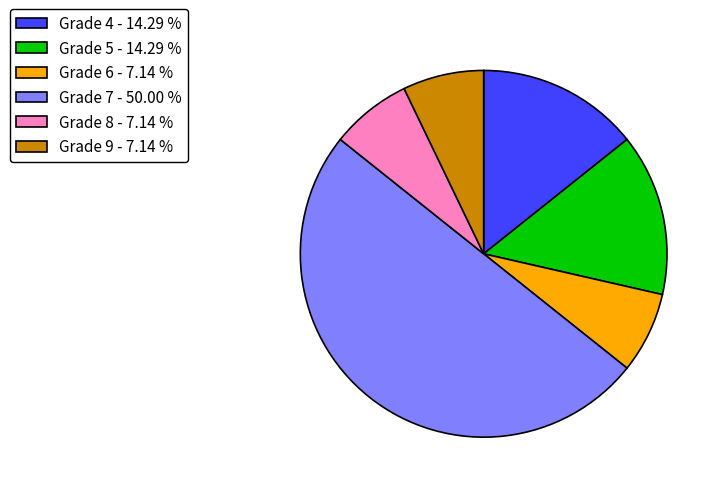

Between Grade 5 - 14.29 % and Grade 7 - 50.00 %, which is larger?

Grade 7 - 50.00 %